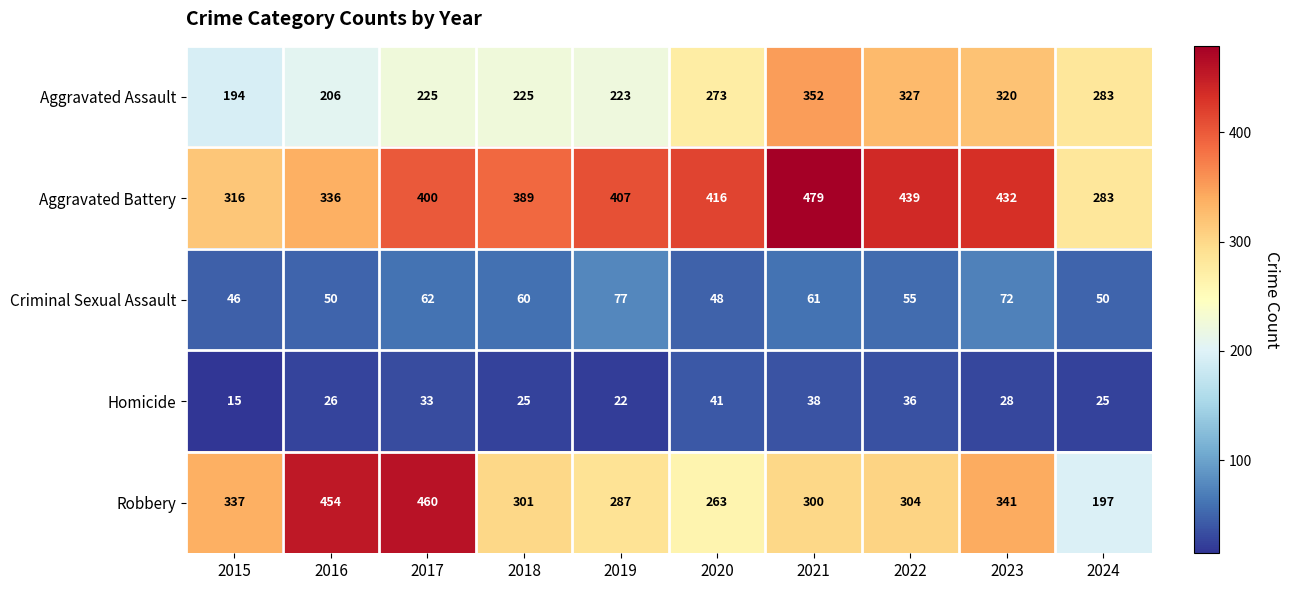

How many categories are shown in the chart?

10